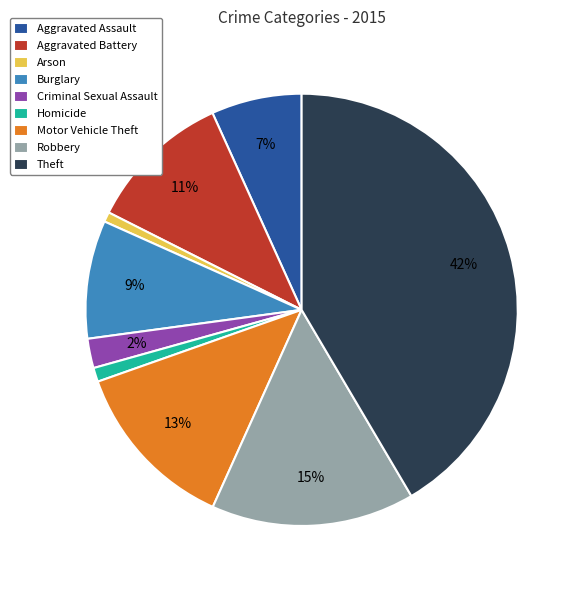

Between Aggravated Assault and Homicide, which is larger?

Aggravated Assault